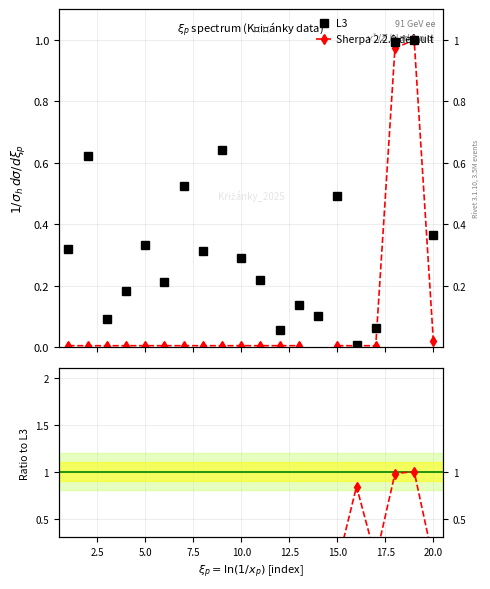

At how many categories does at least one series exceed 0?

20